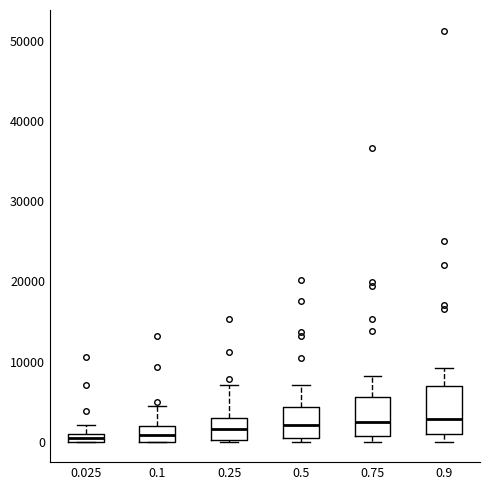

Where is the upper edge of the box at x = 0.25 on the y-axis? The values are not printed on the chart, so give them approximately, as read against the axis.

3000